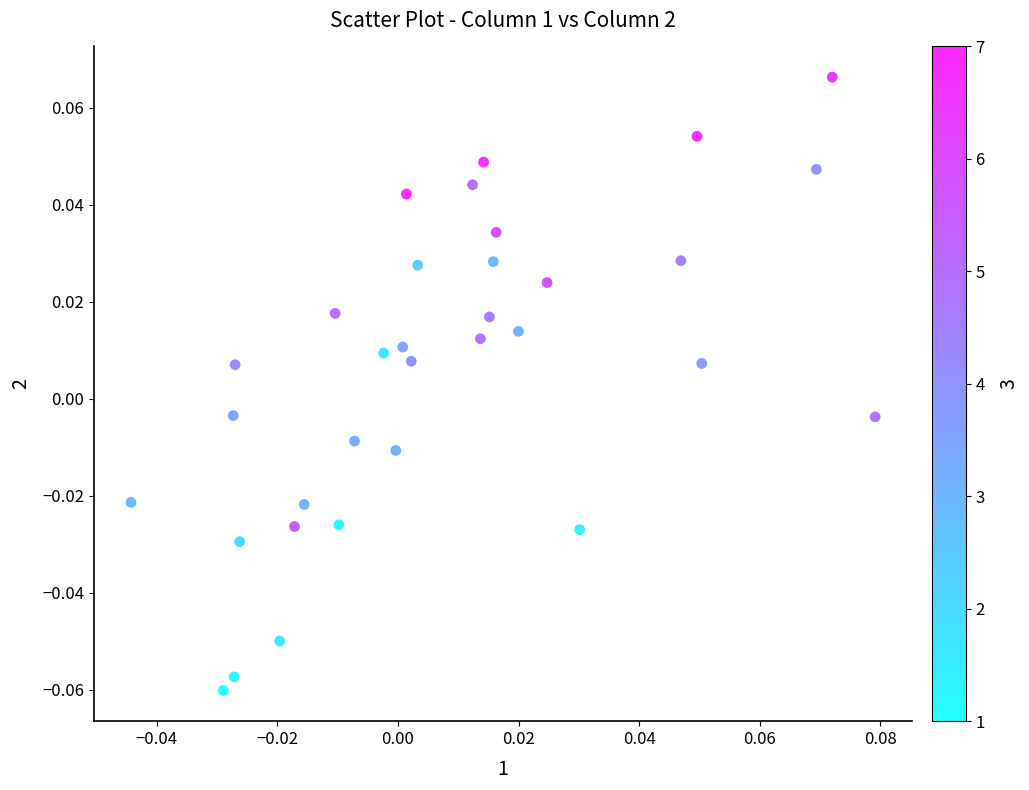

How many data points are displayed?

33